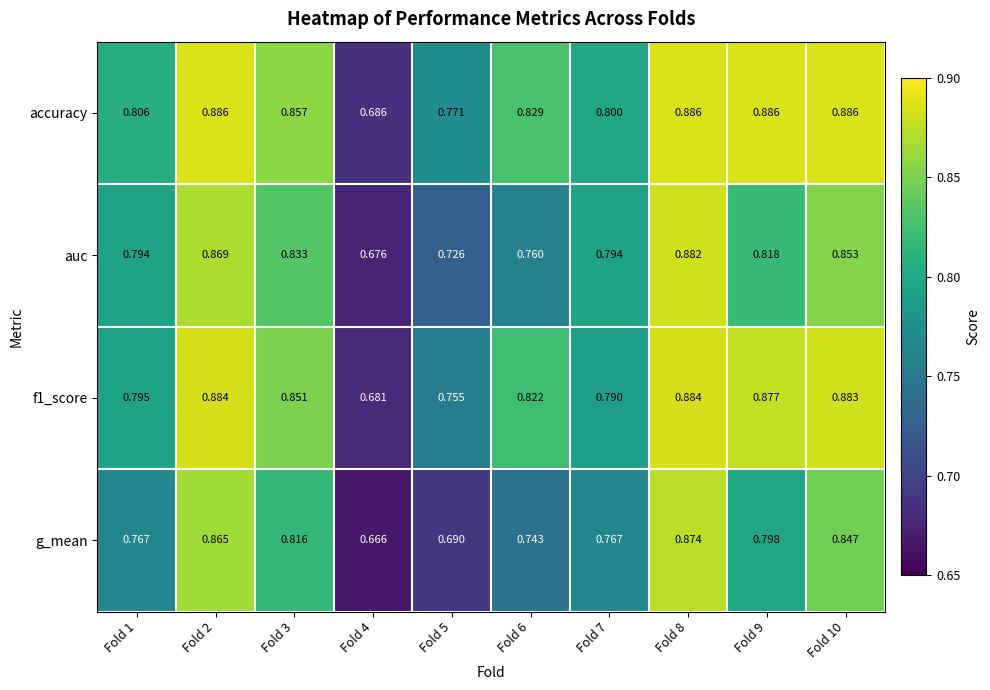

Which series has the widest spread of values?

g_mean